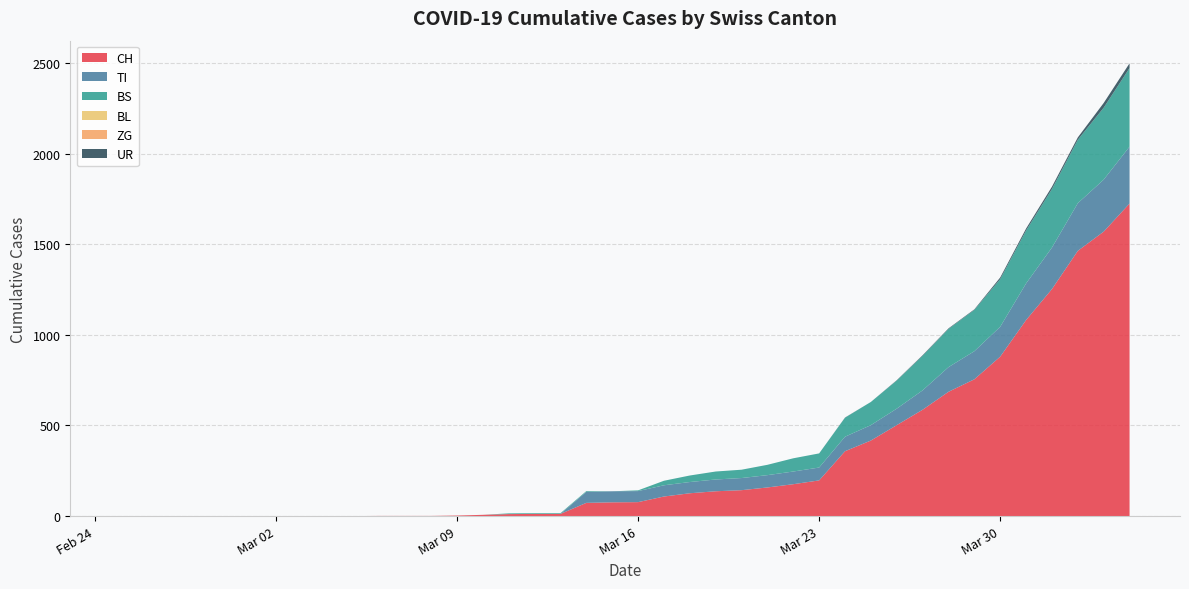

Which series changed the most between 2020-03-26 and 2020-03-27?

CH